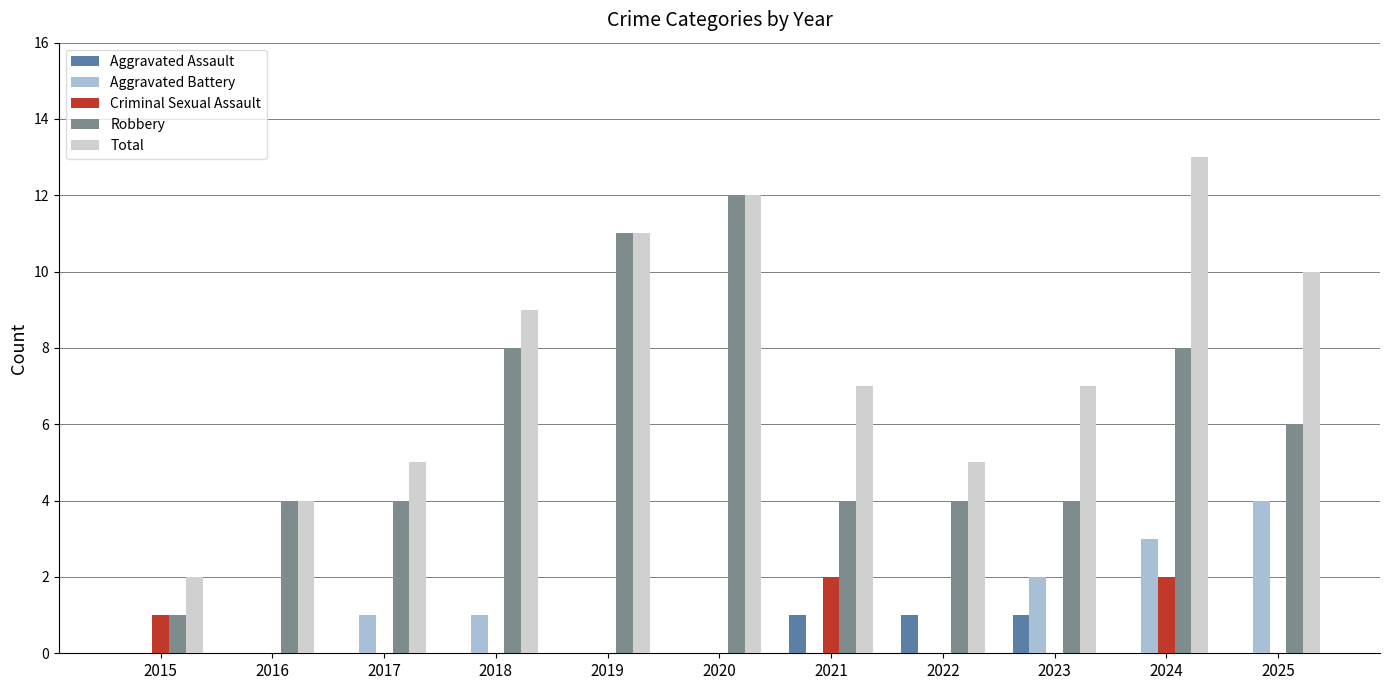

Count the Criminal Sexual Assault values in the range 0 to 1.

9